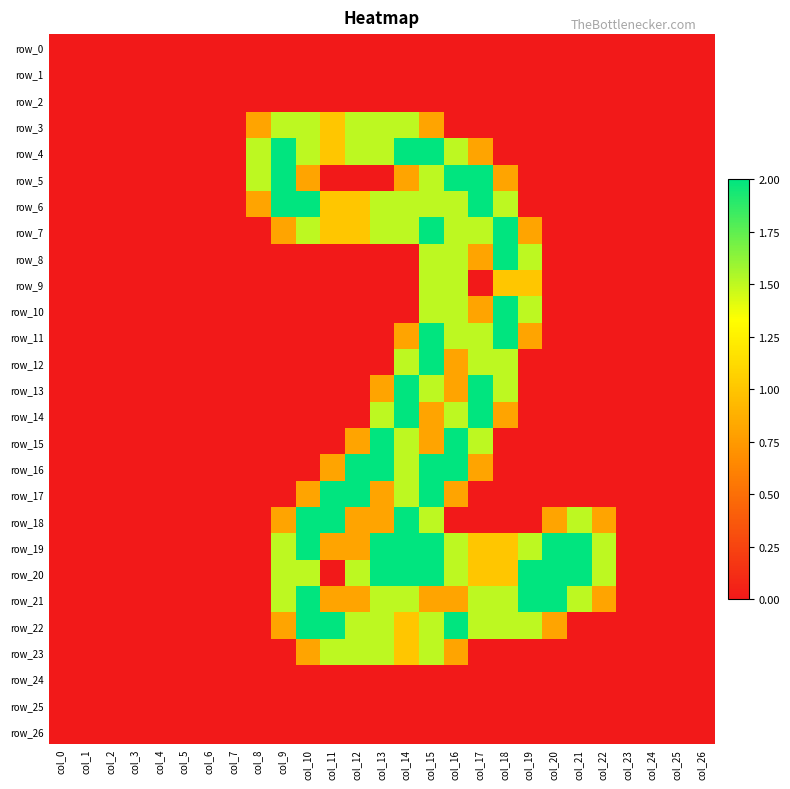

What is the greatest value displayed?

2.0